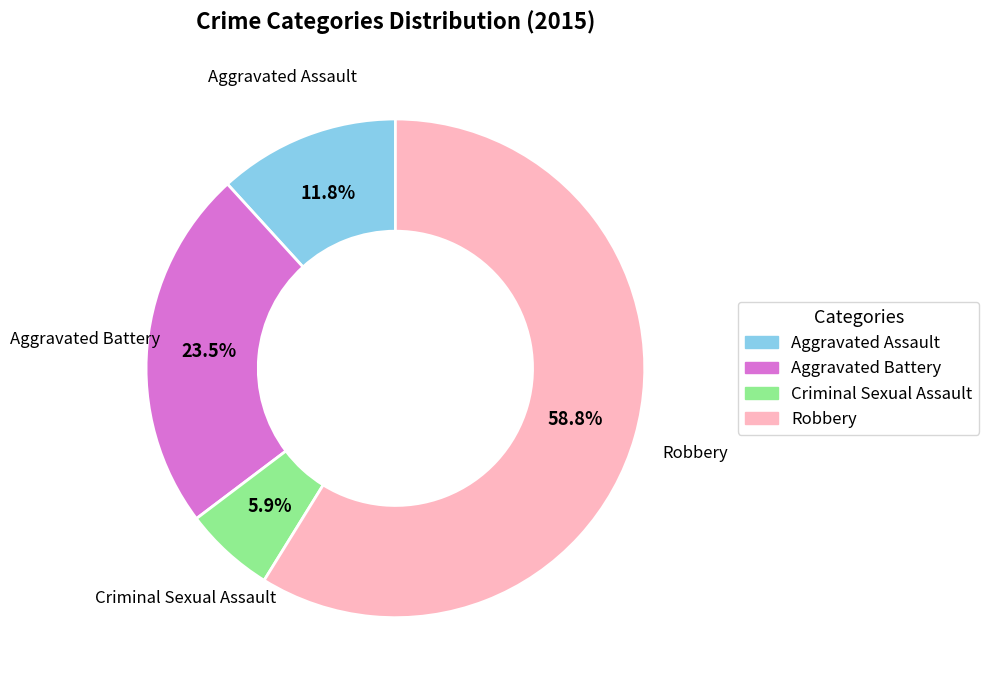

To the nearest percent, what is the average slice percentage?

25%